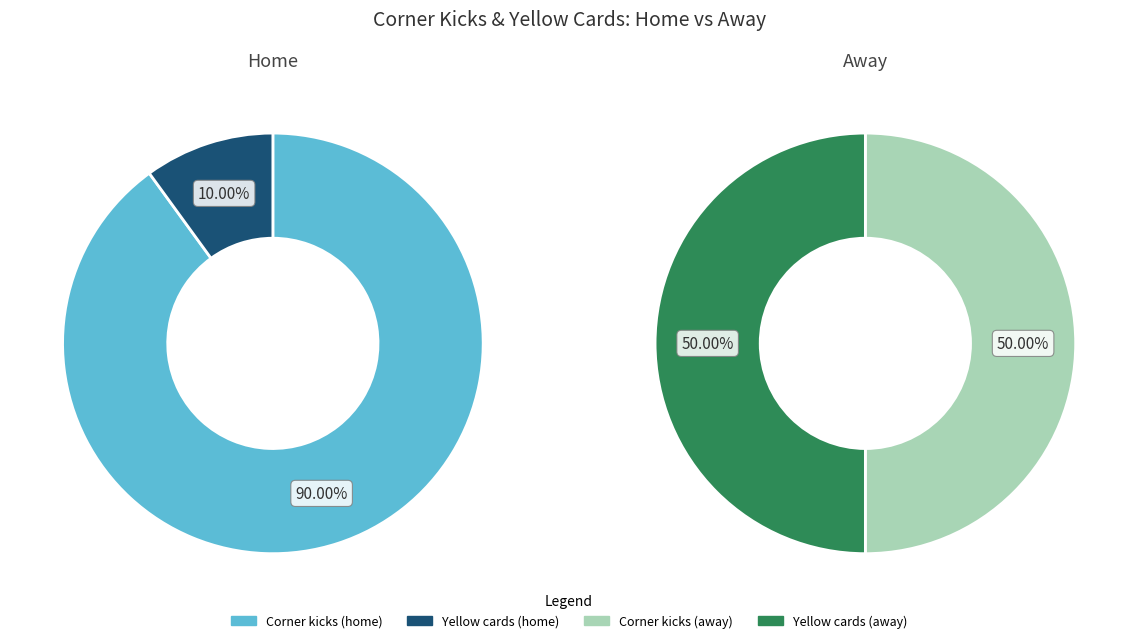

Rank the series at Corner kicks from lowest to highest value.

away, home